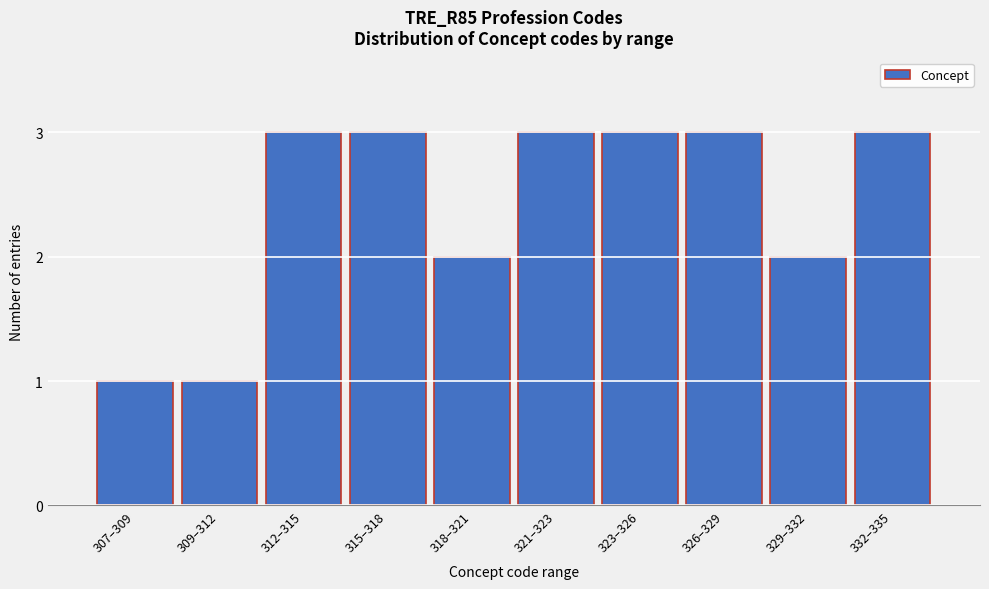

Reading left to right, what are all the values shown in this chart?

1	1	3	3	2	3	3	3	2	3